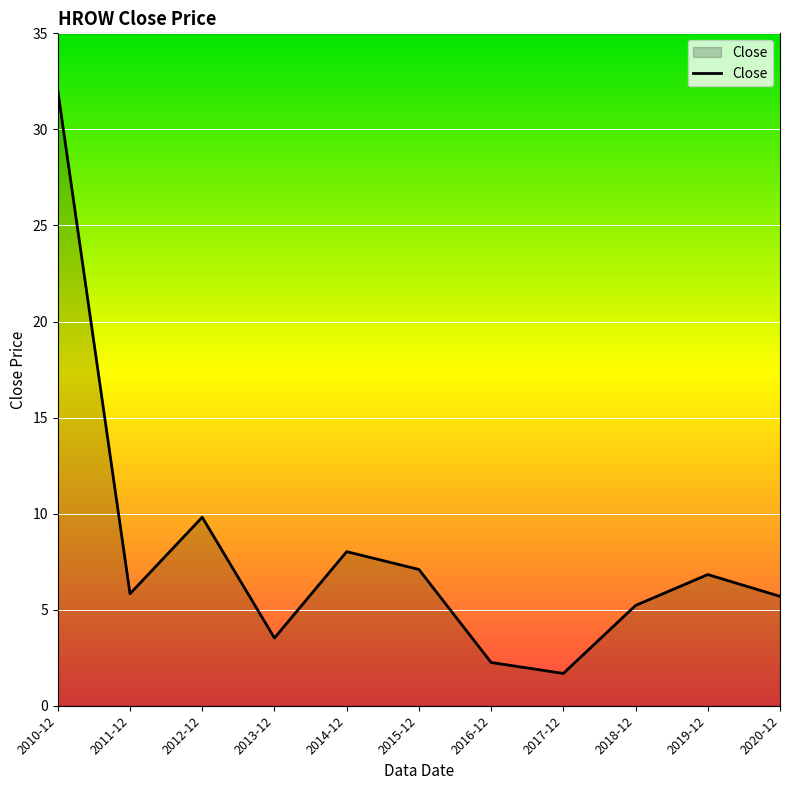

Which label corresponds to the largest value in the chart?

2010-12